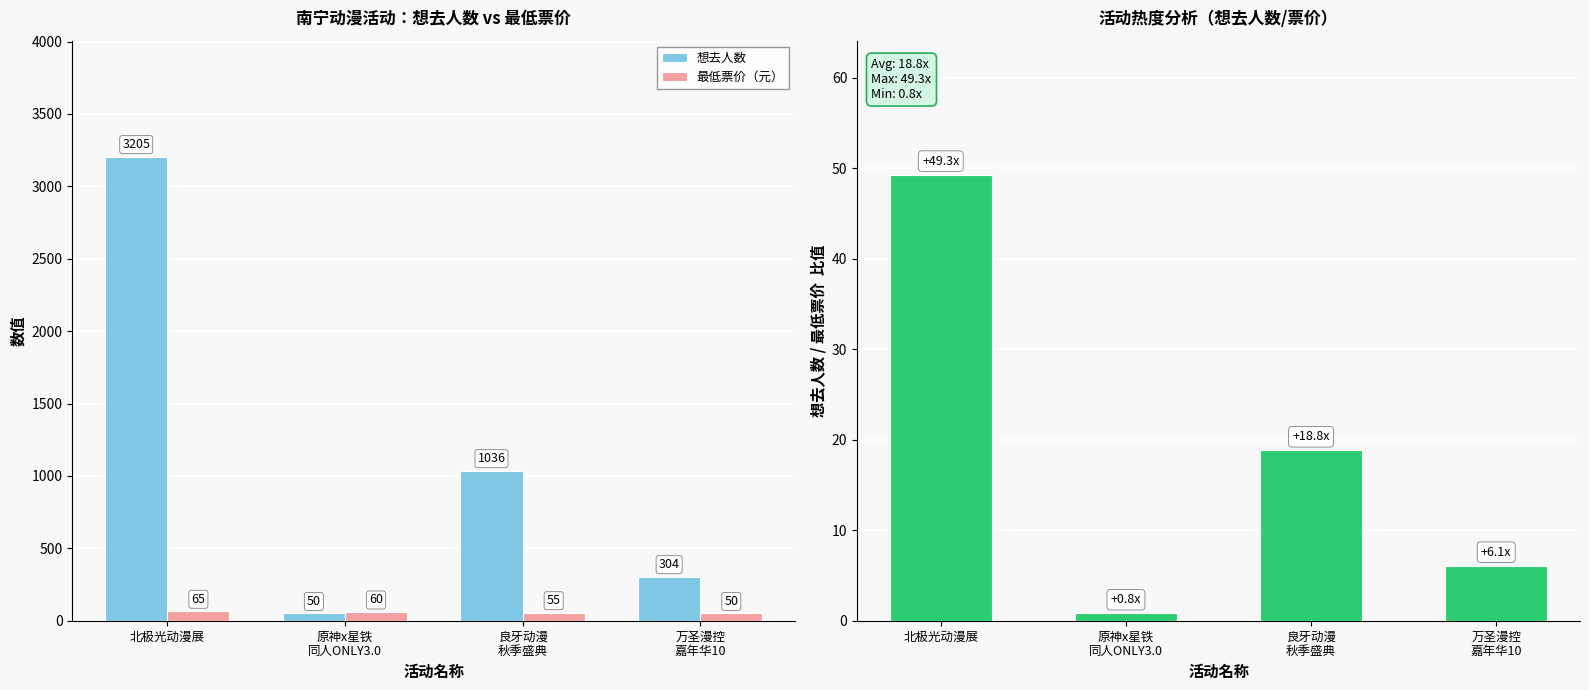

Which series has the widest spread of values?

想去人数